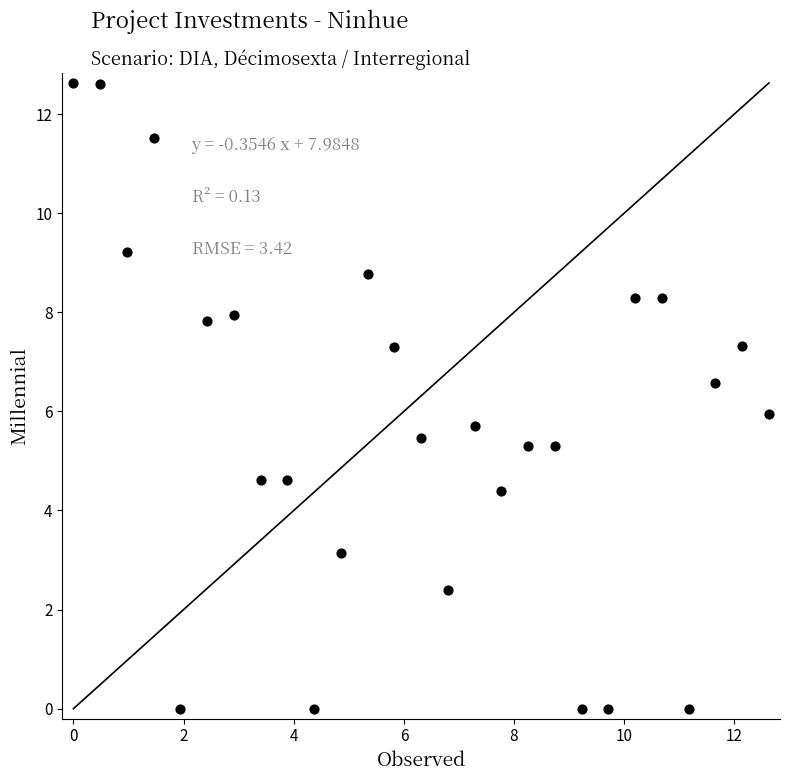

What is the range of Y values (max minus min)?

12.6